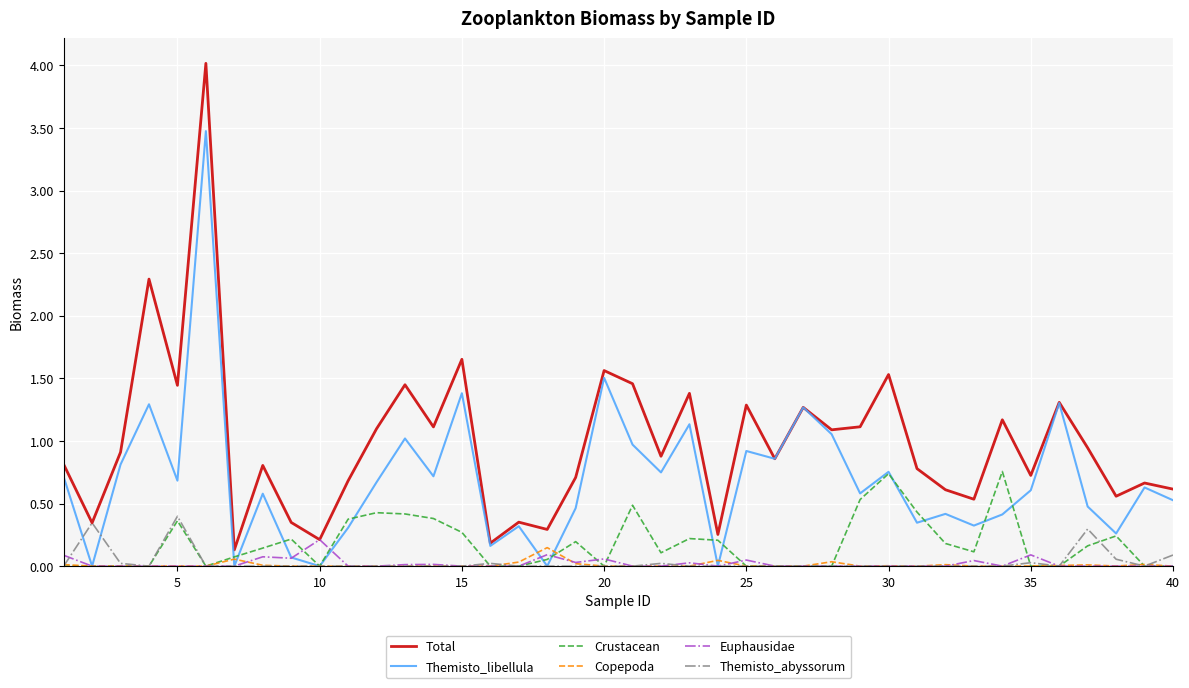

What is the greatest value displayed?

4.0